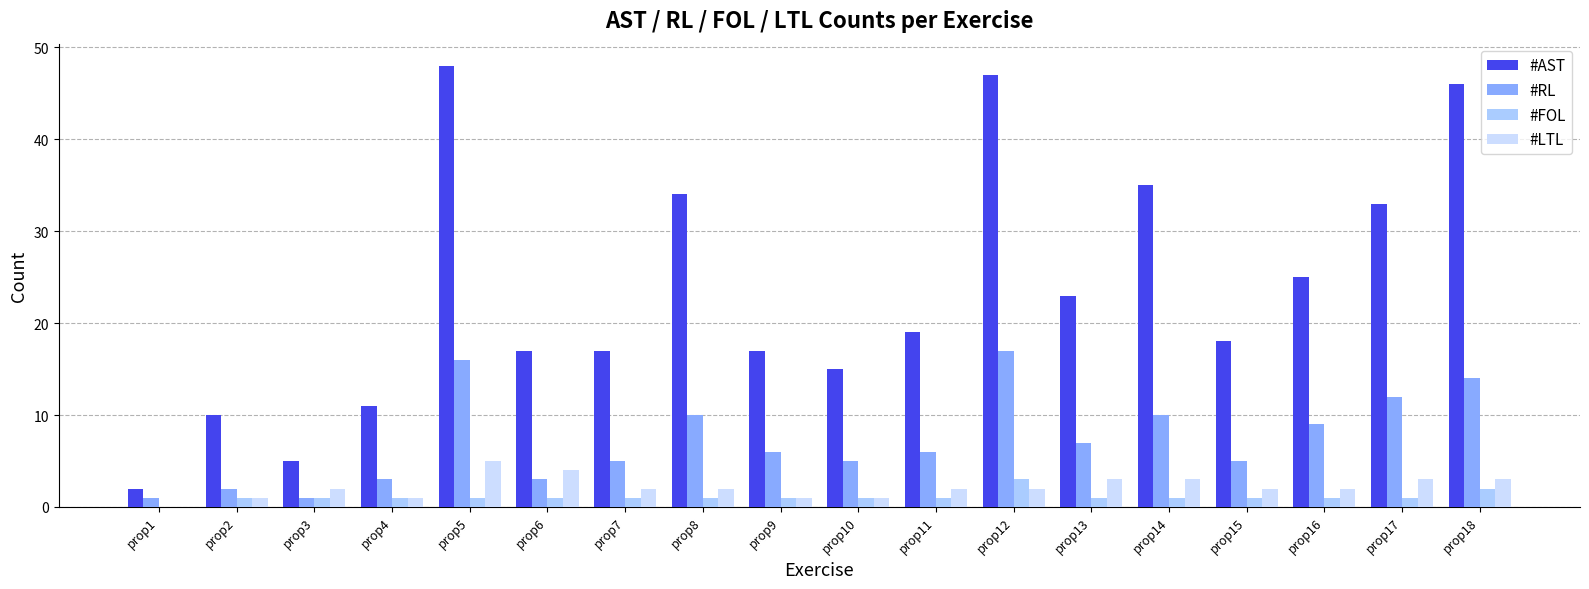

Which series has the largest total across all categories?

#AST